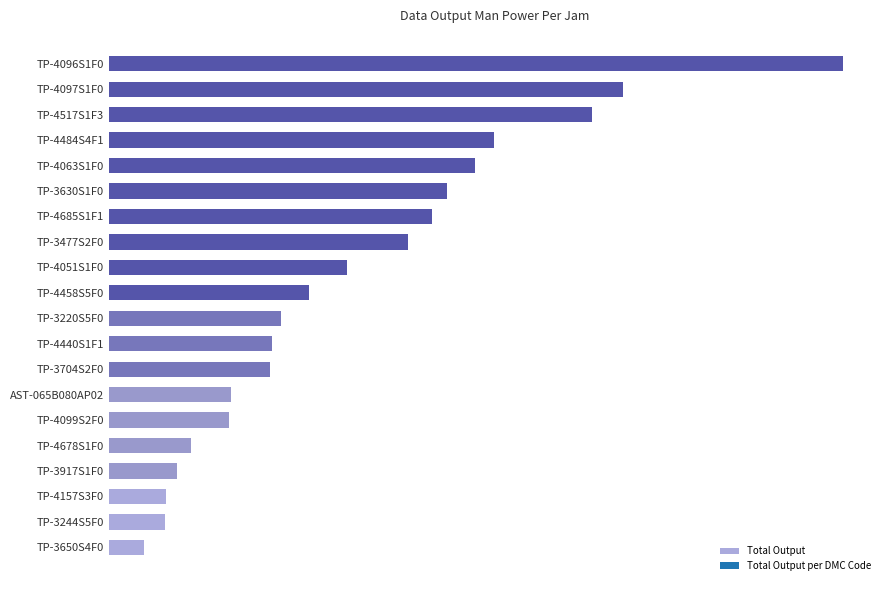

What is the difference between the second highest and minimum values?

27.6